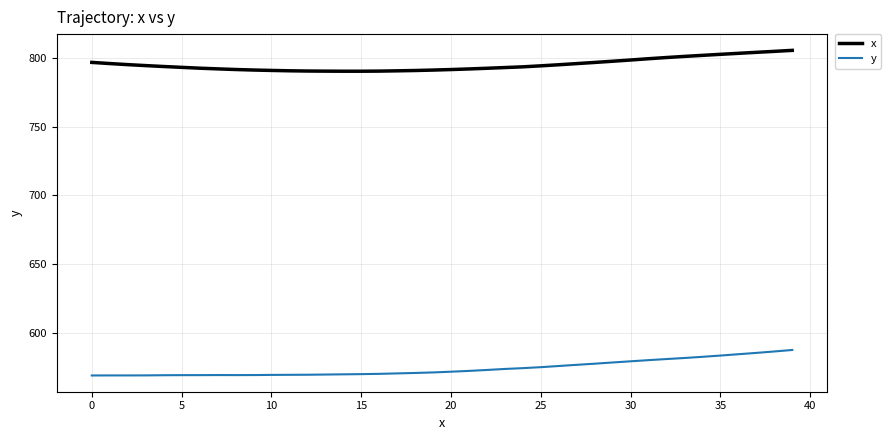

True or false: y and x cross at least once.

False